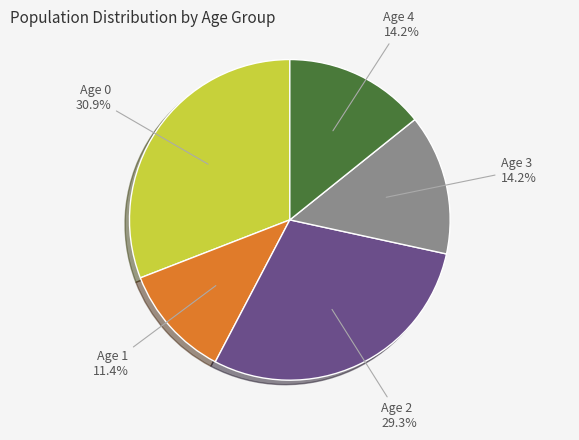

Is Age 3 the majority of the pie?

No